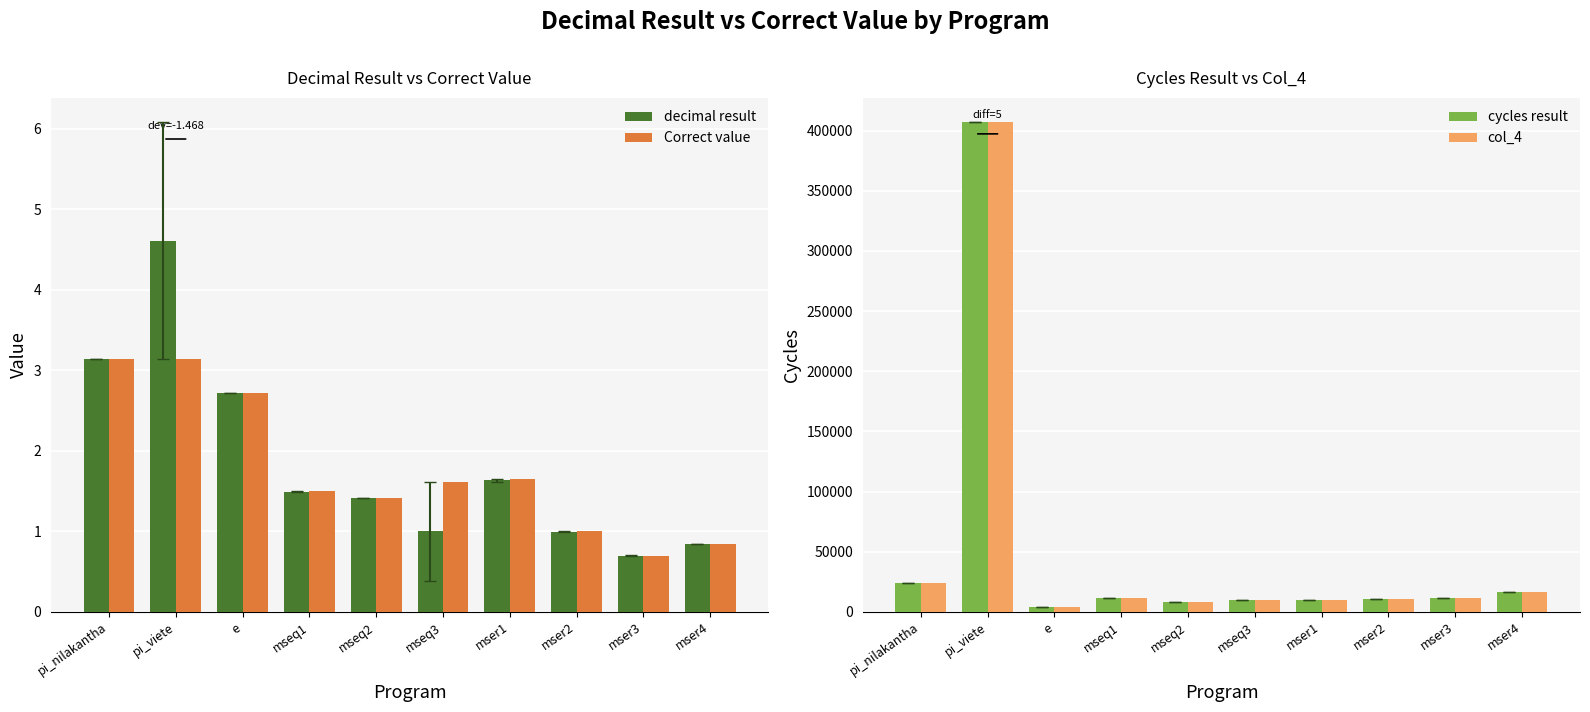

What position from the right is mseq3?

5